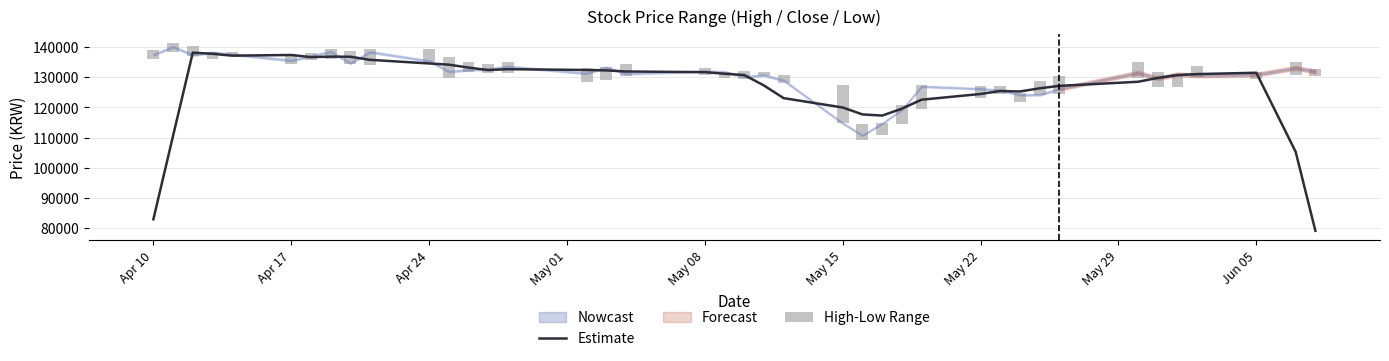

What is the minimum value for Estimate?

79180